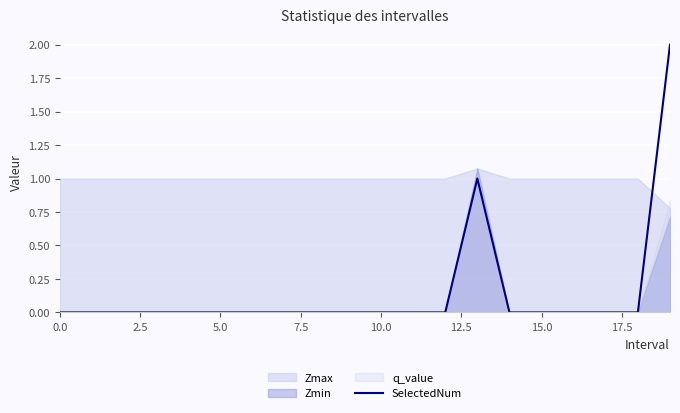

What is the maximum value shown in the chart?

2